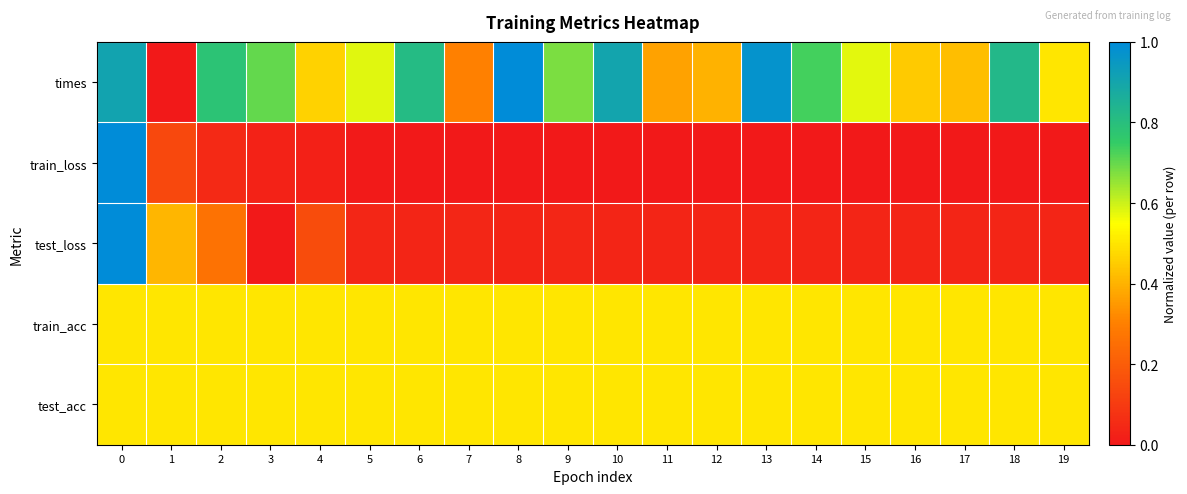

What is the difference between the highest and lowest values at 3?

0.7